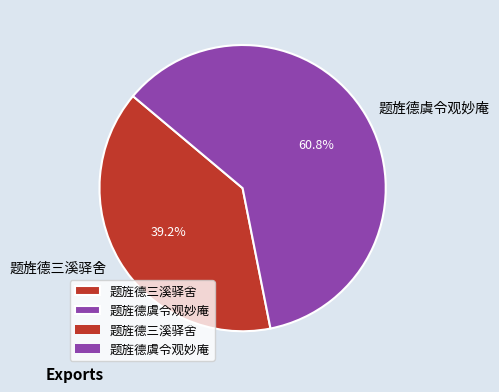

How many segments does this pie chart have?

2